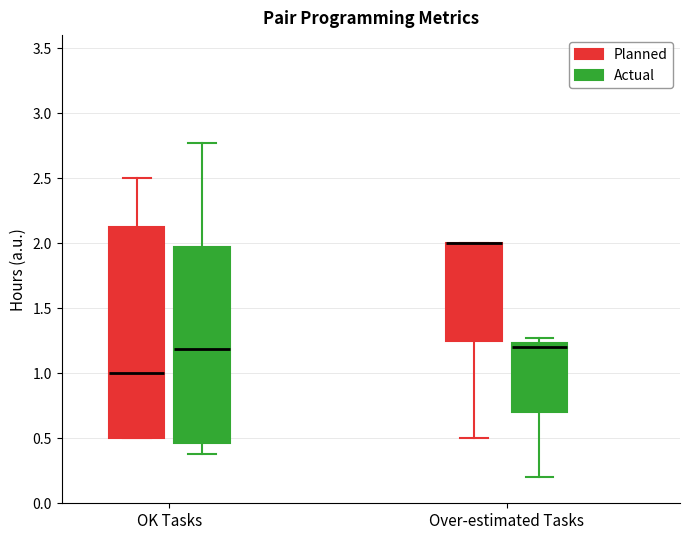

Reading left to right, read every box against the y-axis: the position of its median line, the range the box covers, and the ends of its whiskers. The values are not printed on the chart, so give them approximately, as read against the axis.

OK Tasks (Planned): median 1.00, box 0.50 to 2.15, whiskers 0.50 to 2.50
OK Tasks (Actual): median 1.20, box 0.45 to 1.95, whiskers 0.40 to 2.75
Over-estimated Tasks (Planned): median 2.00 (drawn on the box's upper edge), box 1.25 to 2.00, whiskers 0.50 to 2.00
Over-estimated Tasks (Actual): median 1.20, box 0.70 to 1.25, whiskers 0.20 to 1.25 (just above the box's upper edge)